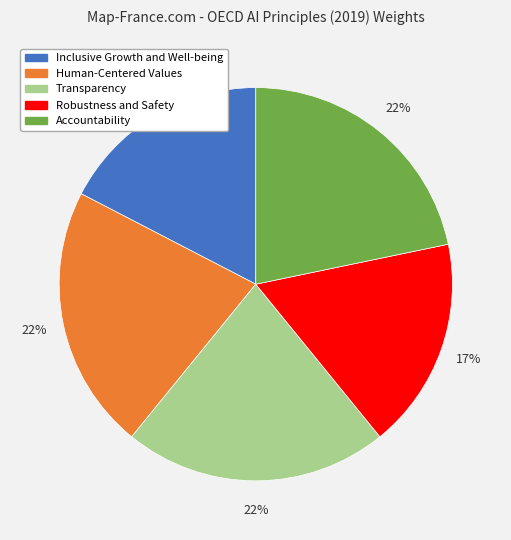

Is there any slice that represents more than half of the pie?

No